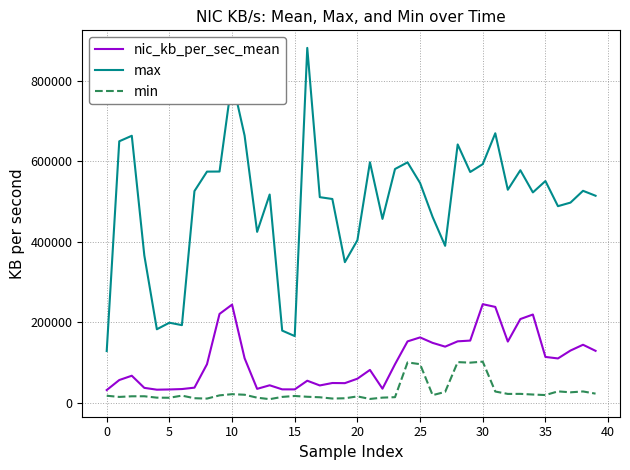

What is the difference between the maximum and minimum values in the nic_kb_per_sec_mean series?

213230